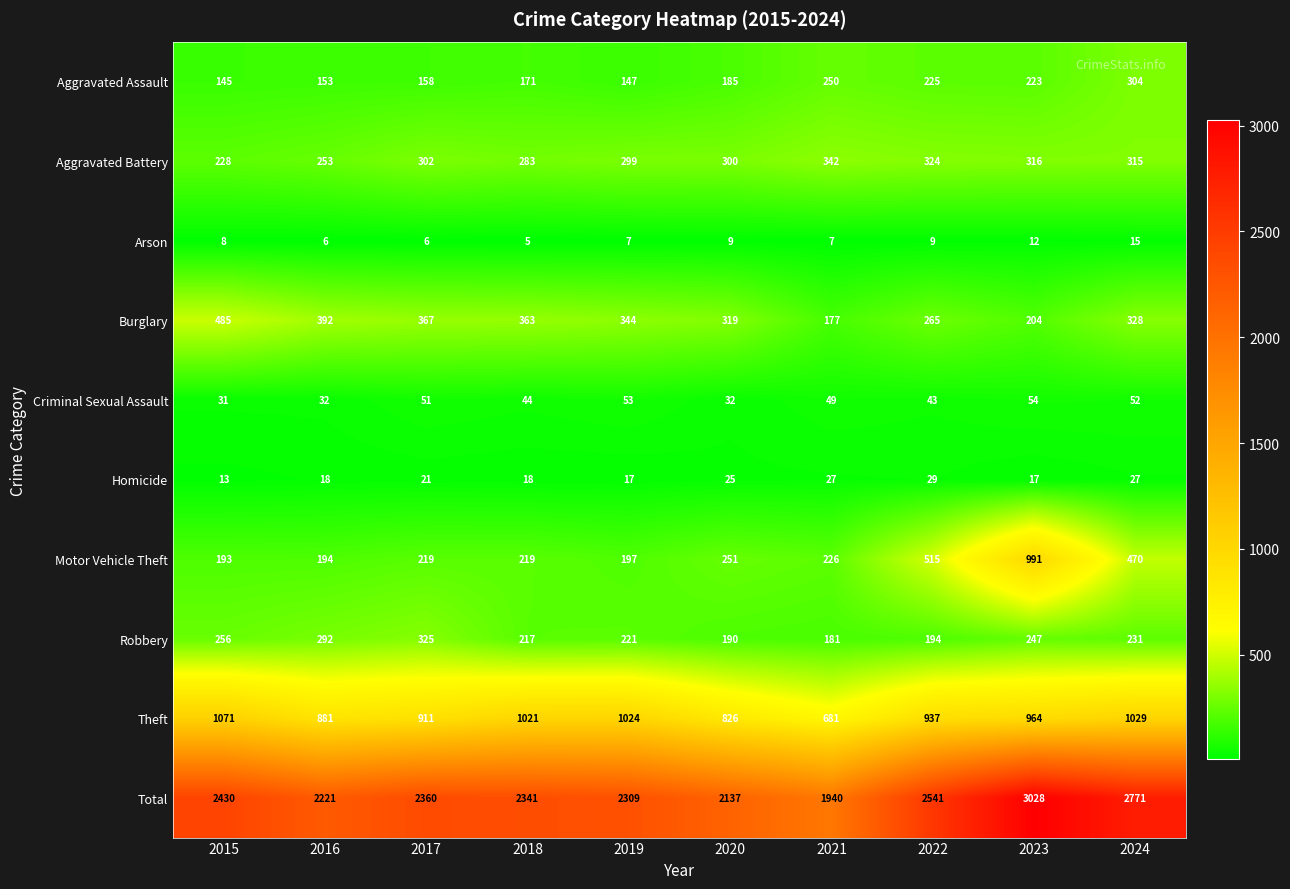

Is it true that Theft equals 392 at 2023?

False